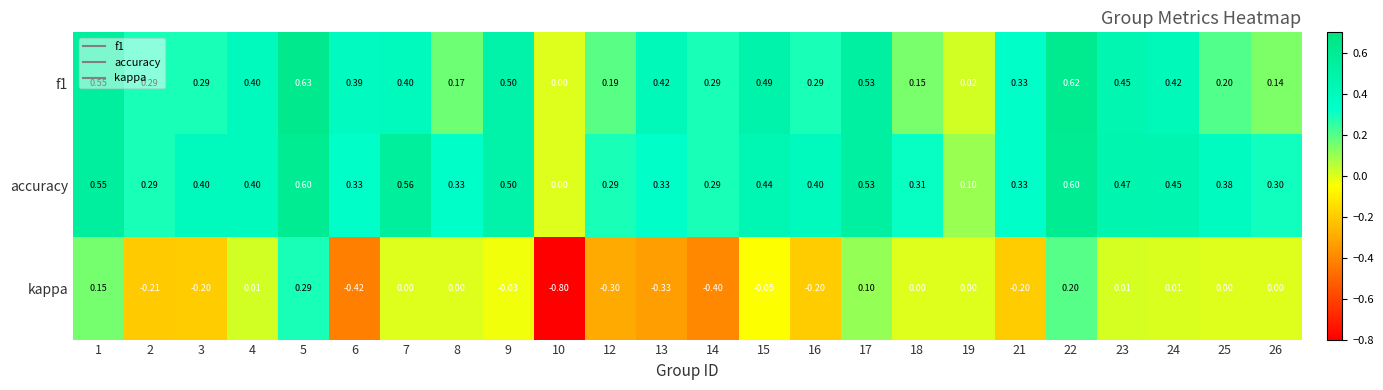

Between 10 and 16, which series saw the biggest shift?

kappa